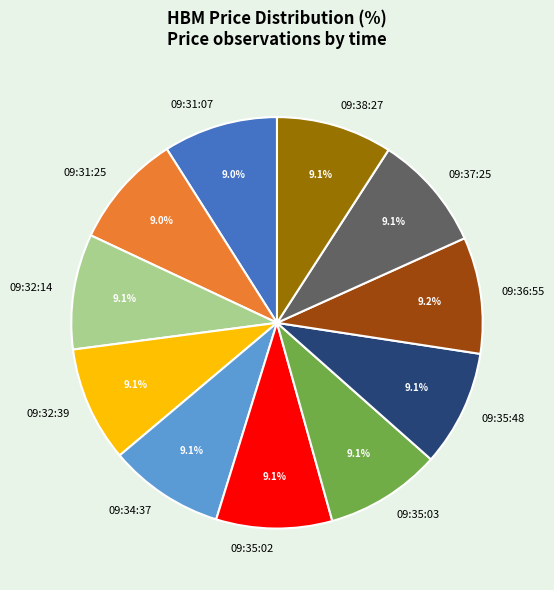

To the nearest percent, what portion does 09:37:25 represent?

9%